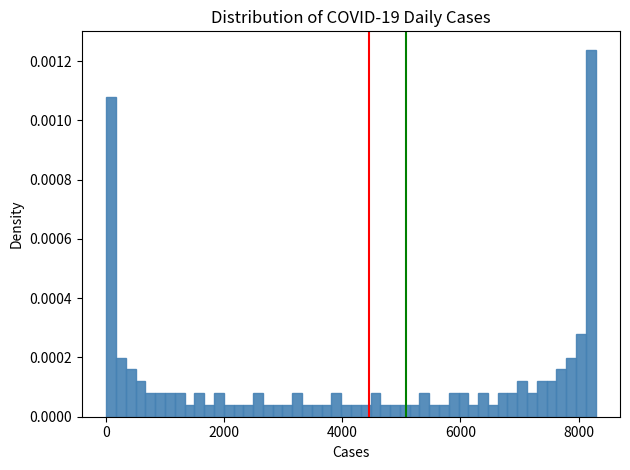

Read against the x-axis, roughly where is the centre of the tallest bar?

8200